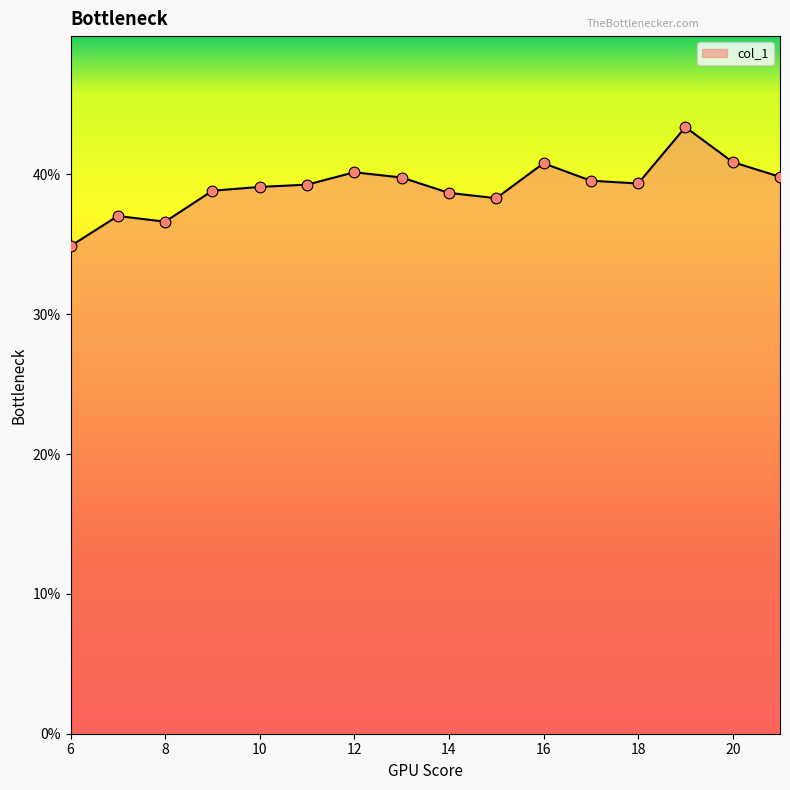

Is this an area chart (filled region under the line)?

Yes